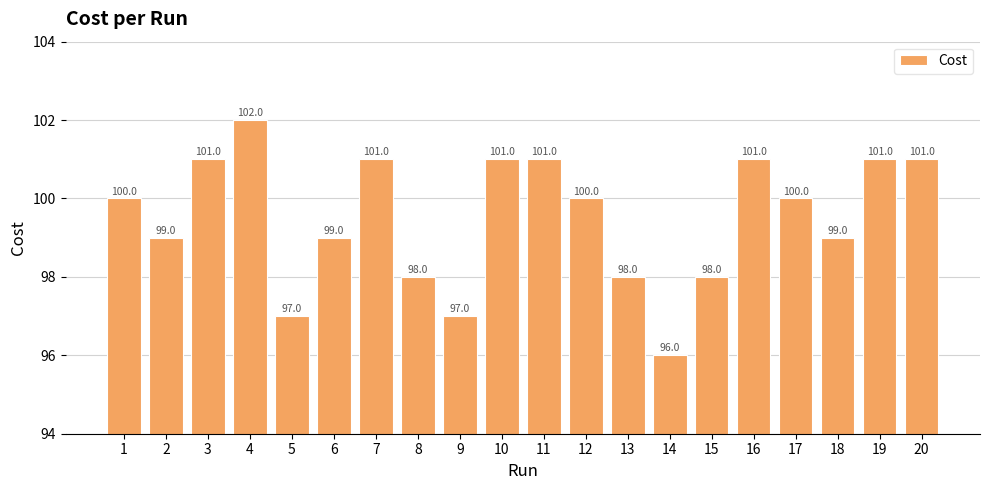

What value does the data have at 3?

101.0